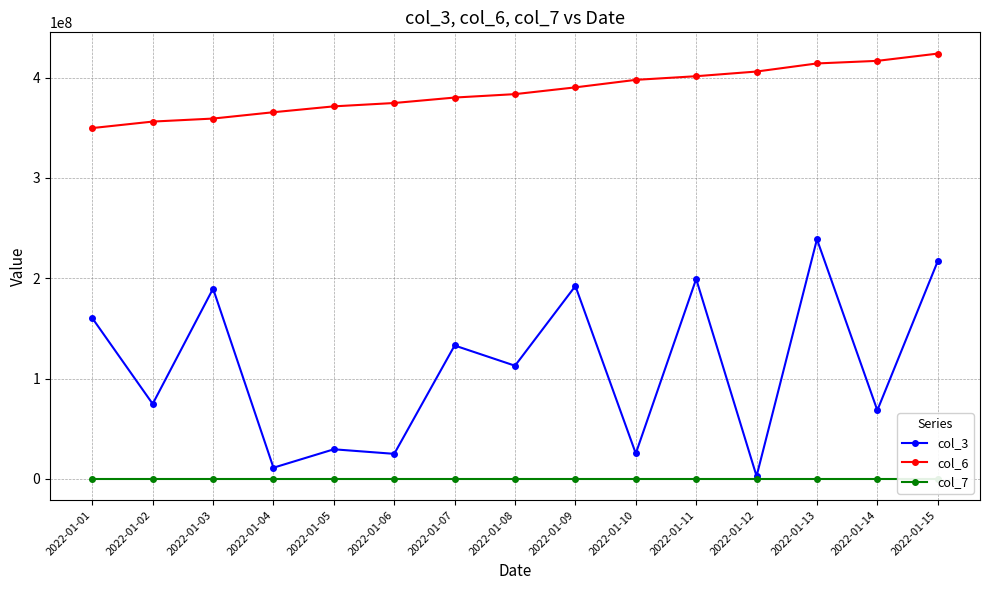

At how many categories does at least one series exceed 18713161?

15